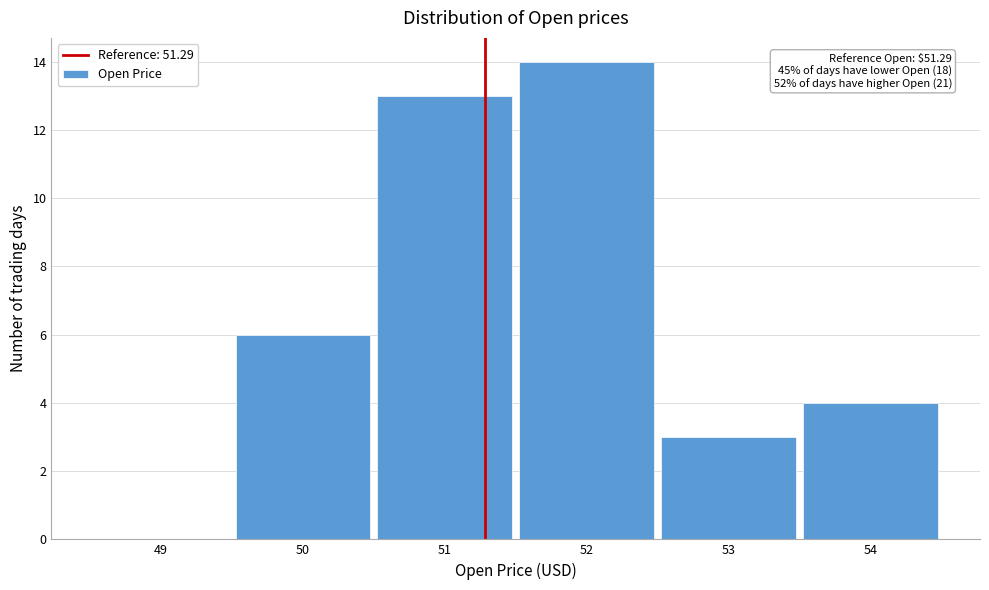

Over which range of the x-axis is the bar tallest?

51.5 to 52.5